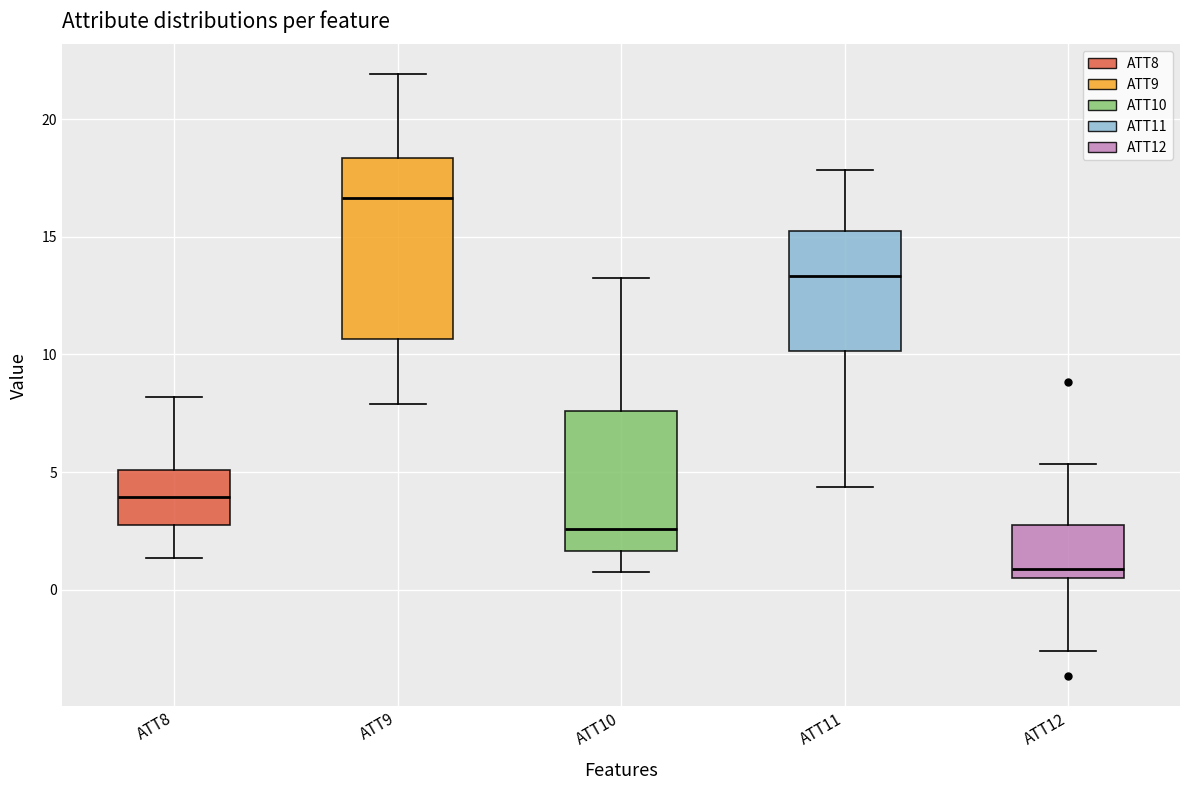

Reading left to right, transcribe this box plot: for each box, give where its median line is, the range the box spans, and where its two whiskers end, as read against the y-axis. The values are not printed on the chart, so give them approximately, as read against the axis.

ATT8: median 4.0, box 3.0 to 5.0, whiskers 1.5 to 8.0
ATT9: median 16.5, box 10.5 to 18.5, whiskers 8.0 to 22.0
ATT10: median 2.5, box 1.5 to 7.5, whiskers 1.0 to 13.0
ATT11: median 13.5, box 10.0 to 15.5, whiskers 4.5 to 18.0
ATT12: median 1.0, box 0.5 to 2.5, whiskers -2.5 to 5.5